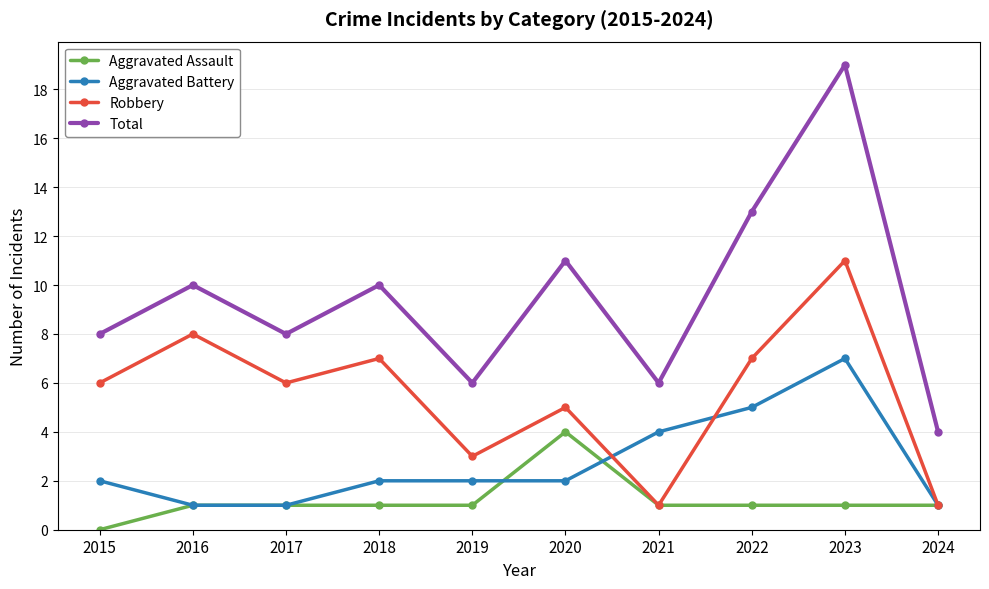

What is the difference between the second highest and minimum values in the Total series?

9